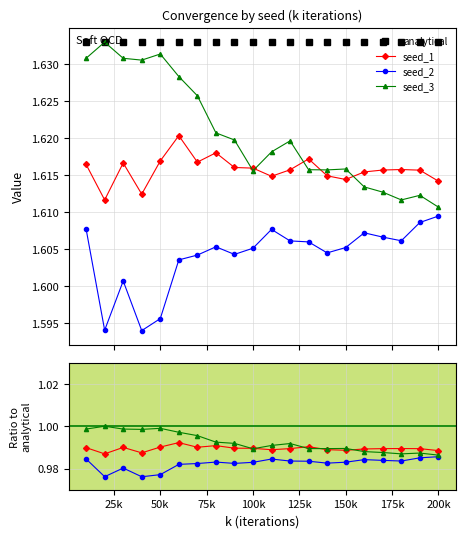

How many interior local valleys does the seed_2 series have?

5